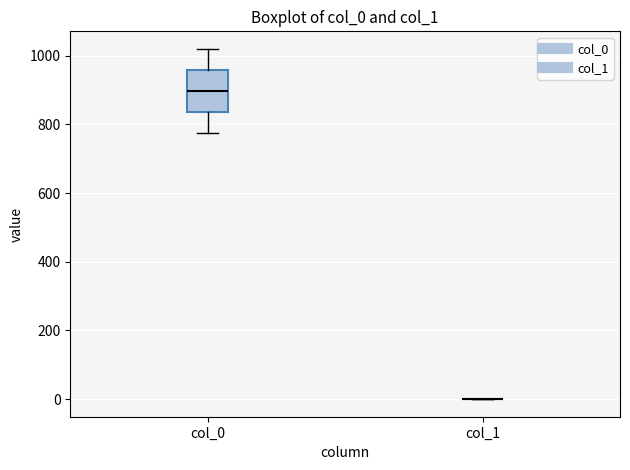

Reading left to right, read every box against the y-axis: the position of its median line, the range the box covers, and the ends of its whiskers. The values are not printed on the chart, so give them approximately, as read against the axis.

col_0: median 900, box 840 to 960, whiskers 780 to 1020
col_1: box collapsed to a line at 0, whiskers 0 to 0